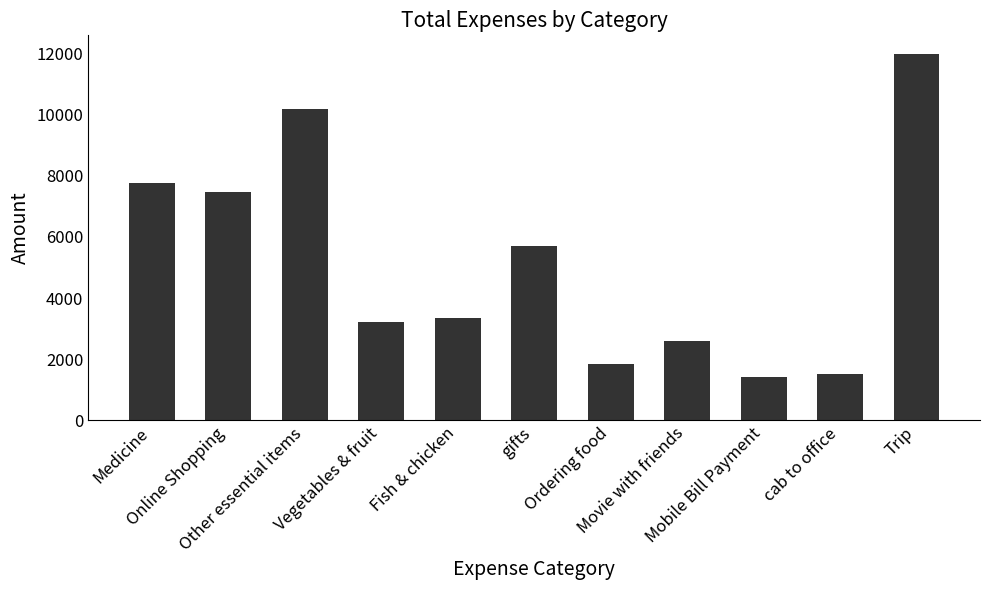

What is the difference between the values at Ordering food and Other essential items?

8337.1